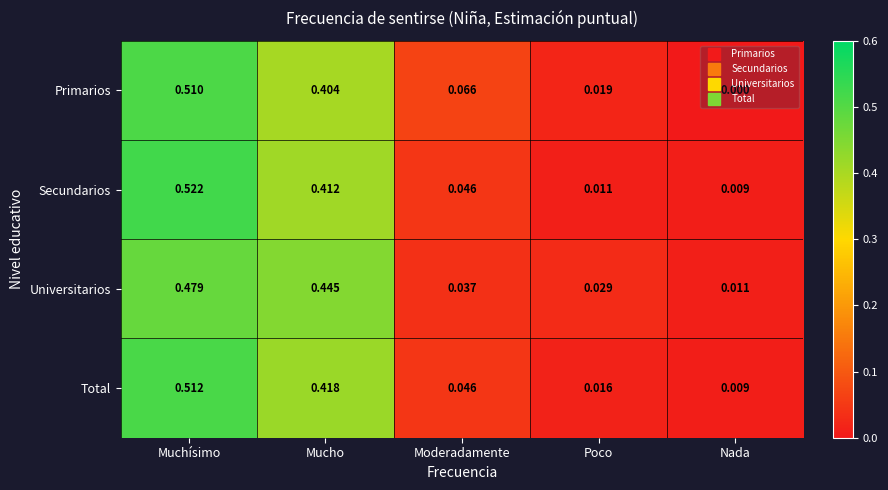

Rank the categories by Total value from highest to lowest.

Muchísimo, Mucho, Moderadamente, Poco, Nada